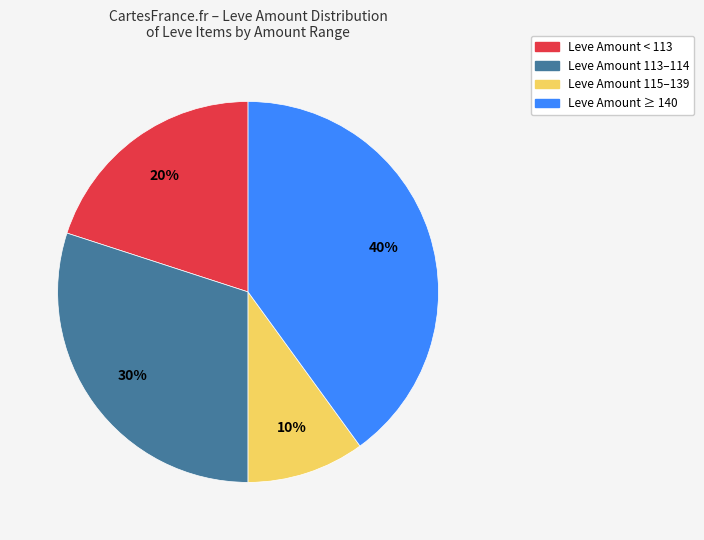

Approximately how many times larger is the value at Leve Amount ≥ 140 compared to Leve Amount 113–114?

1.3